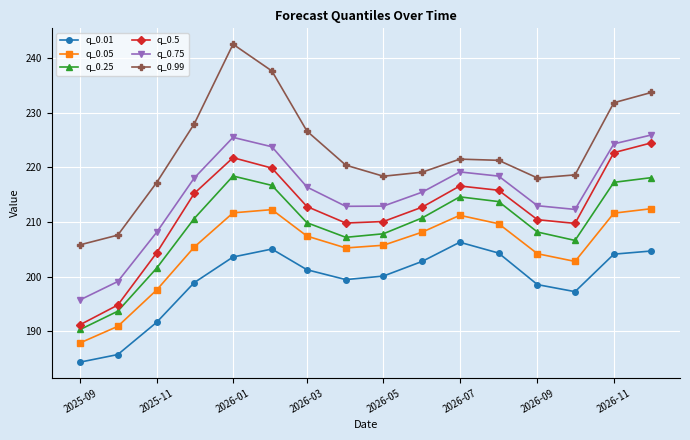

True or false: q_0.5 and q_0.05 intersect in this chart.

False